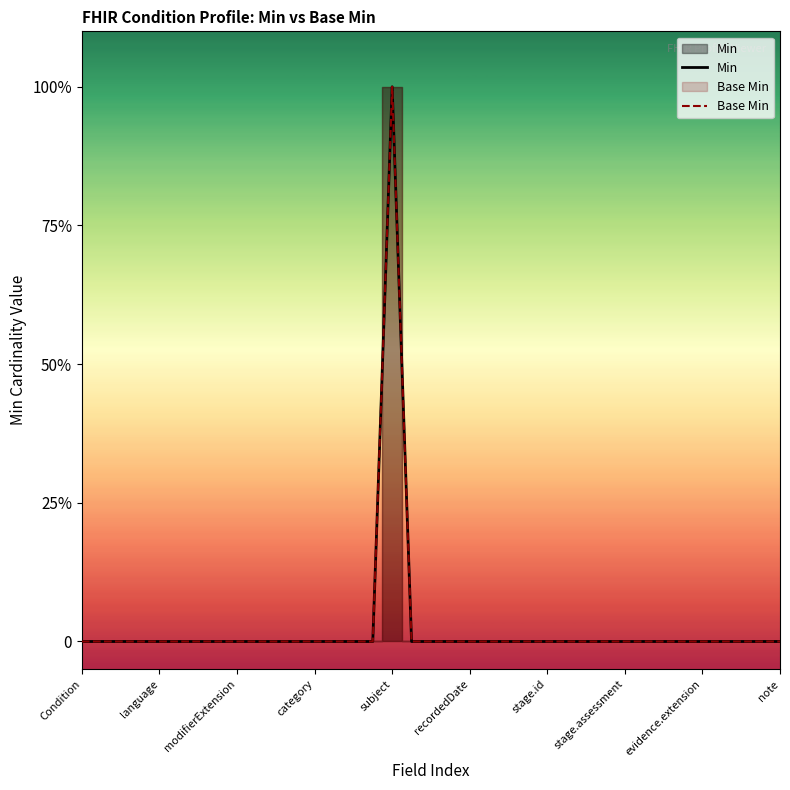

How many interior local peaks does the Min series have?

1